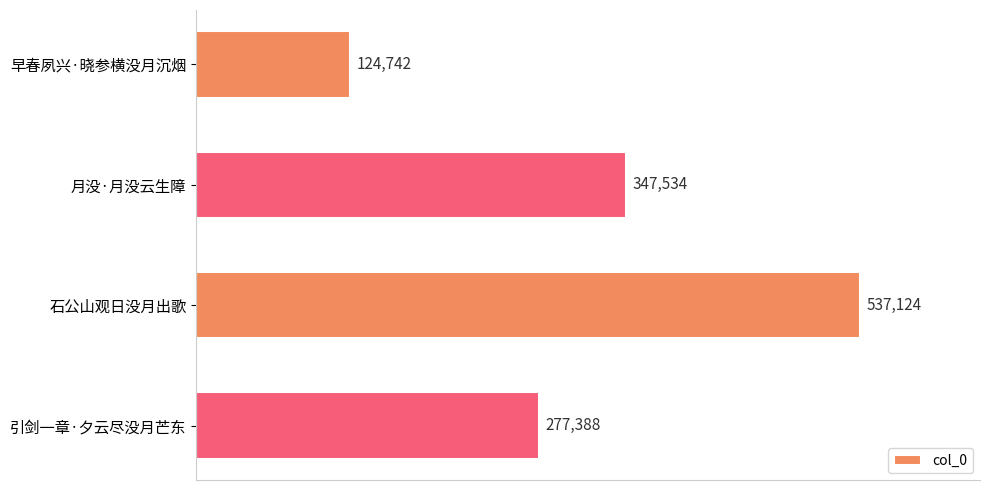

The value at 早春夙兴·晓参横没月沉烟 is 53290. True or false?

False